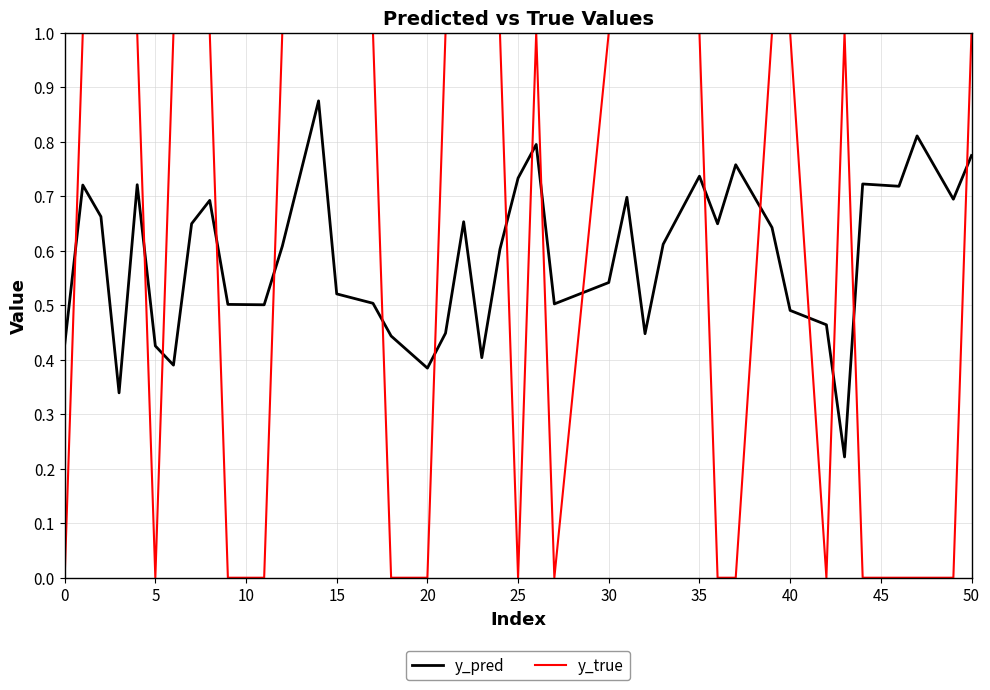

Rank the series by their maximum value, from highest to lowest.

y_true, y_pred